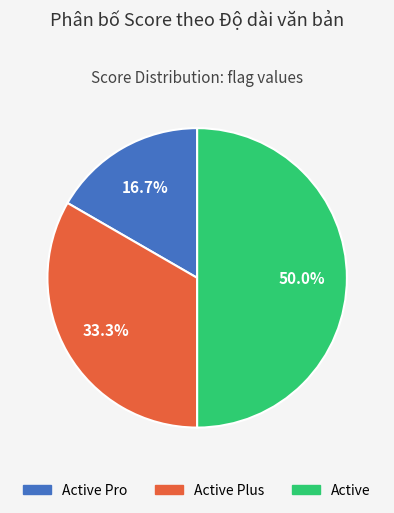

How many segments does this pie chart have?

3